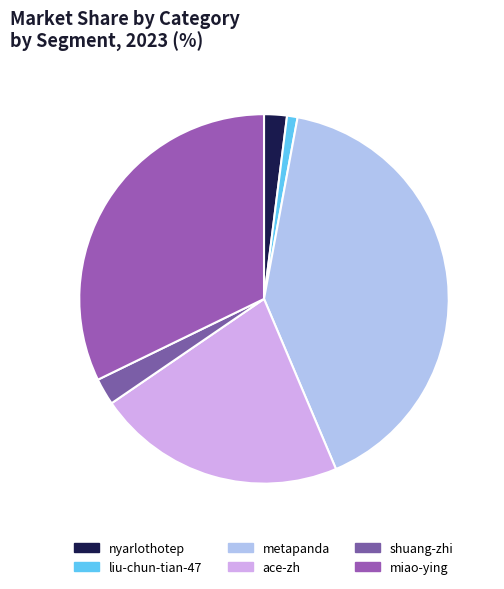

To the nearest percent, what percentage of the pie is miao-ying?

32%